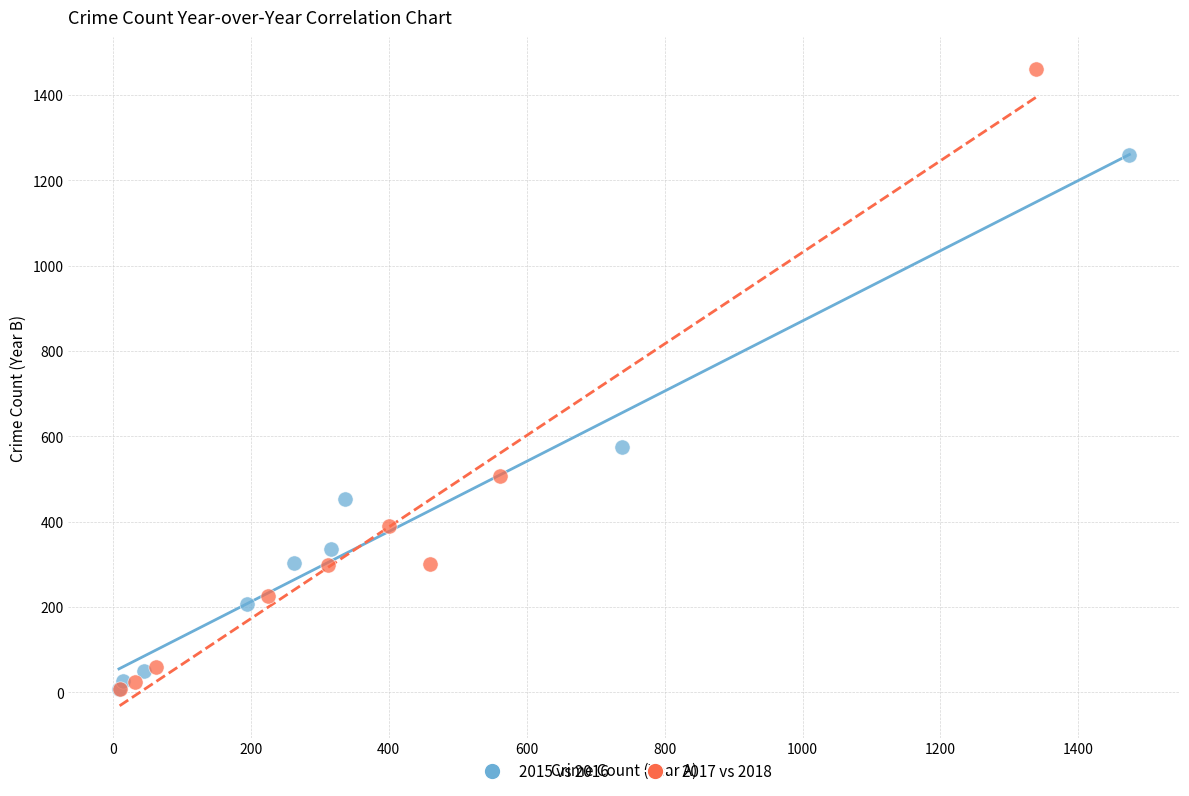

Which series has the widest spread of Y values?

2017 vs 2018